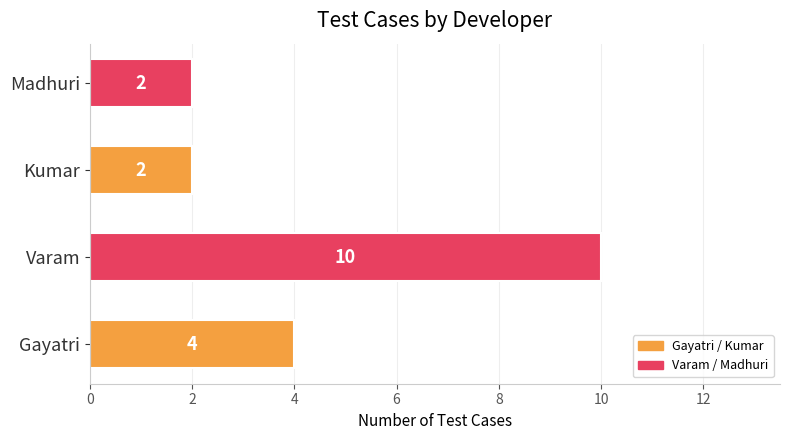

Reading bottom to top, list all the values displayed in this chart.

Gayatri=4	Varam=10	Kumar=2	Madhuri=2